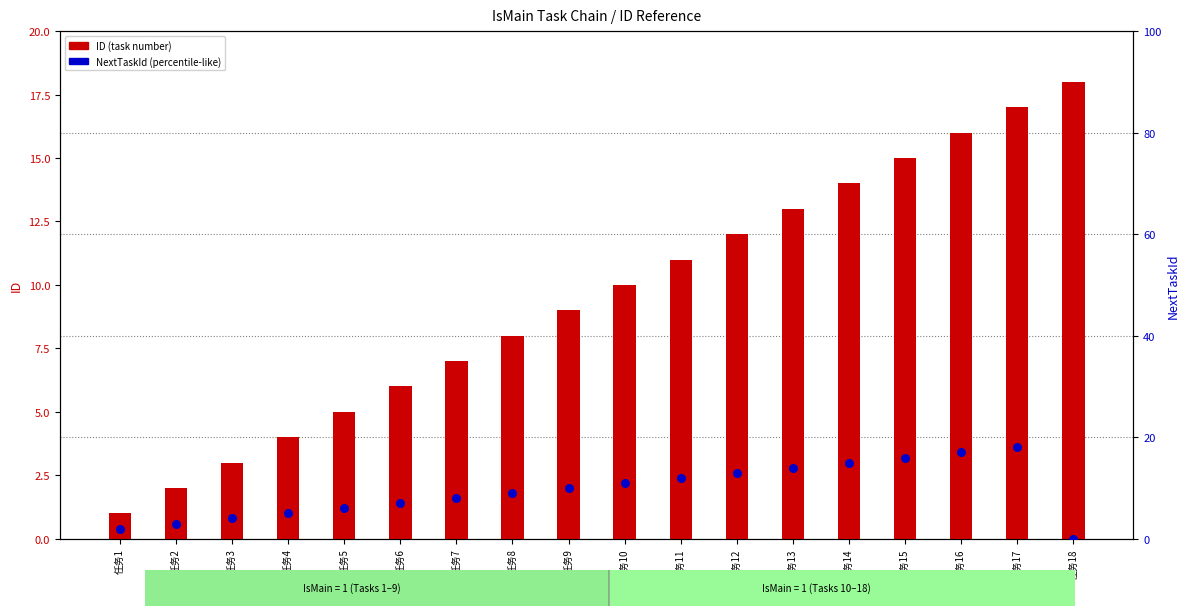

Which series has the largest Y range (max minus min)?

NextTaskId